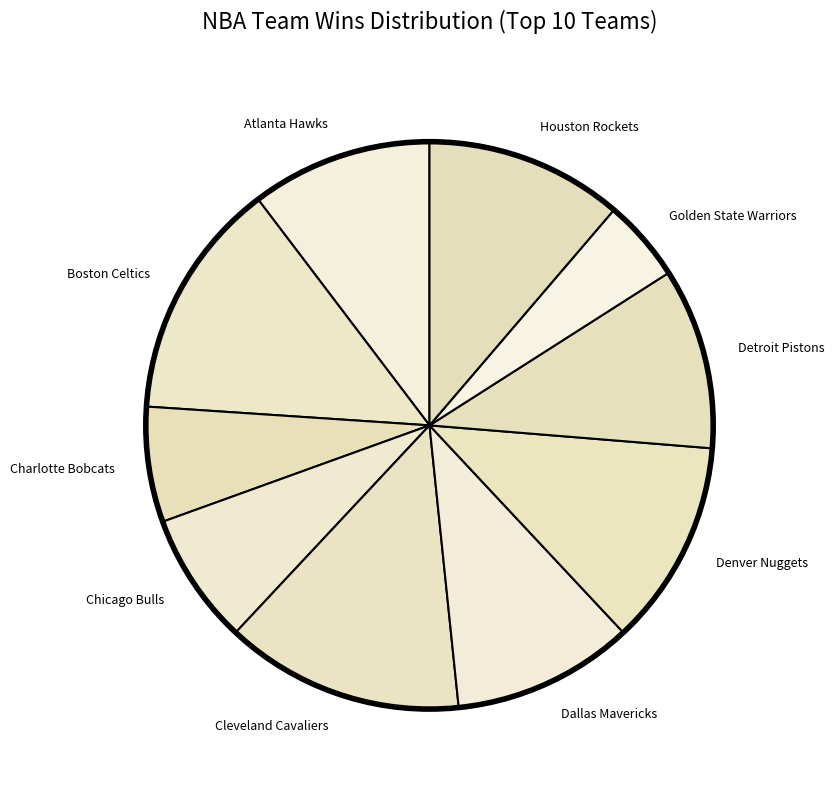

Is Denver Nuggets the majority of the pie?

No